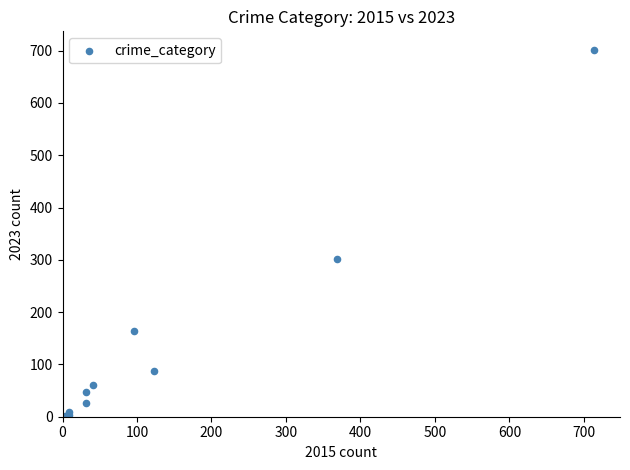

What Y value in the scatter plot is closest to 352?

301